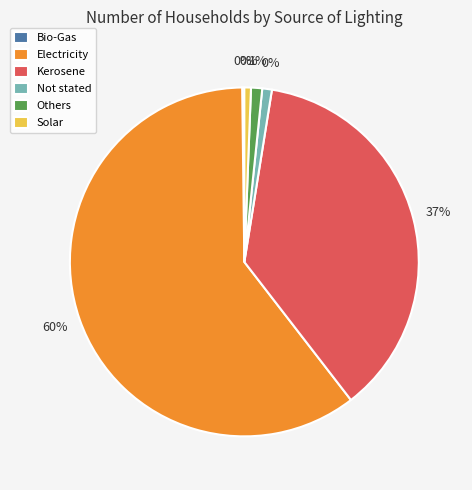

What is the majority slice?

Electricity